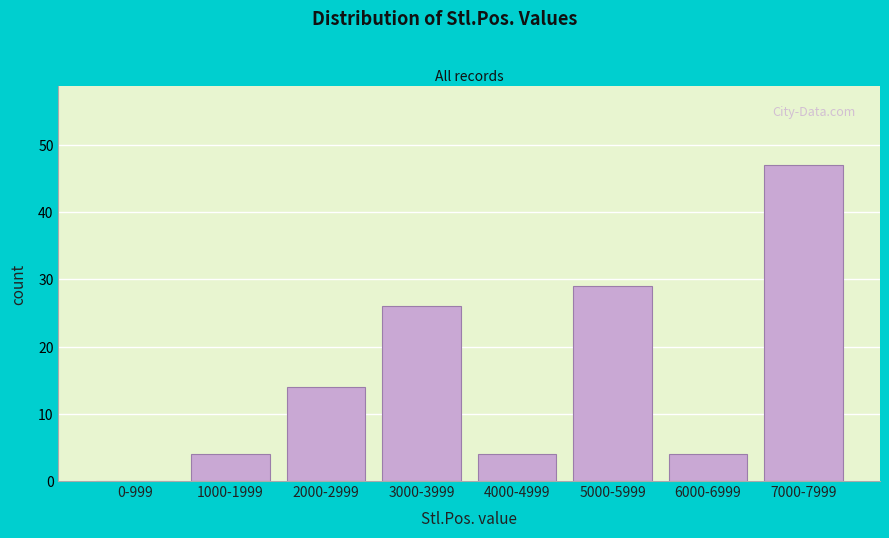

Reading left to right, what are all the values shown in this chart?

0-999=0	1000-1999=4	2000-2999=14	3000-3999=26	4000-4999=4	5000-5999=29	6000-6999=4	7000-7999=47